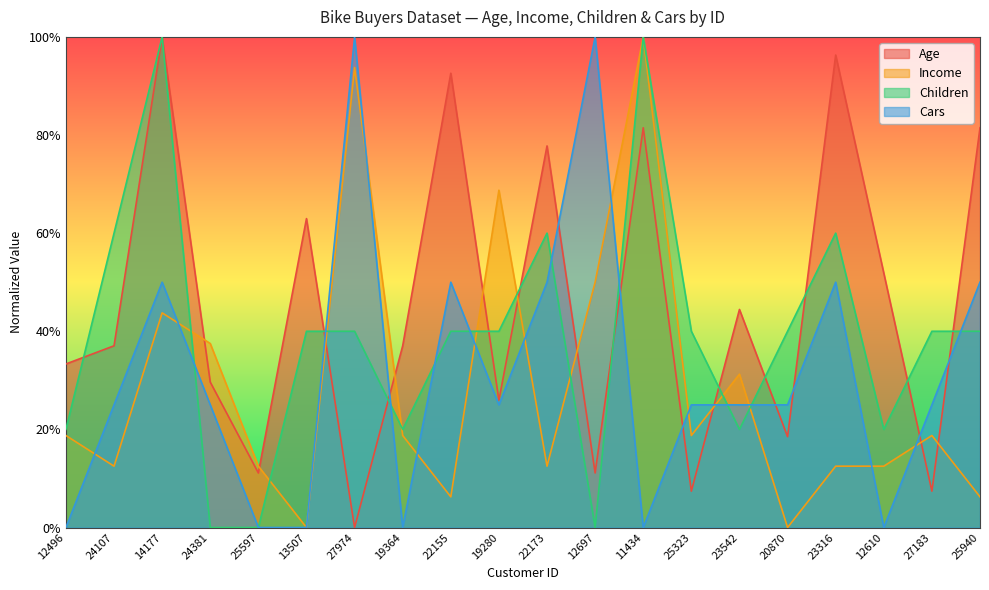

What is the difference between the maximum and minimum values in the Income series?

1.0